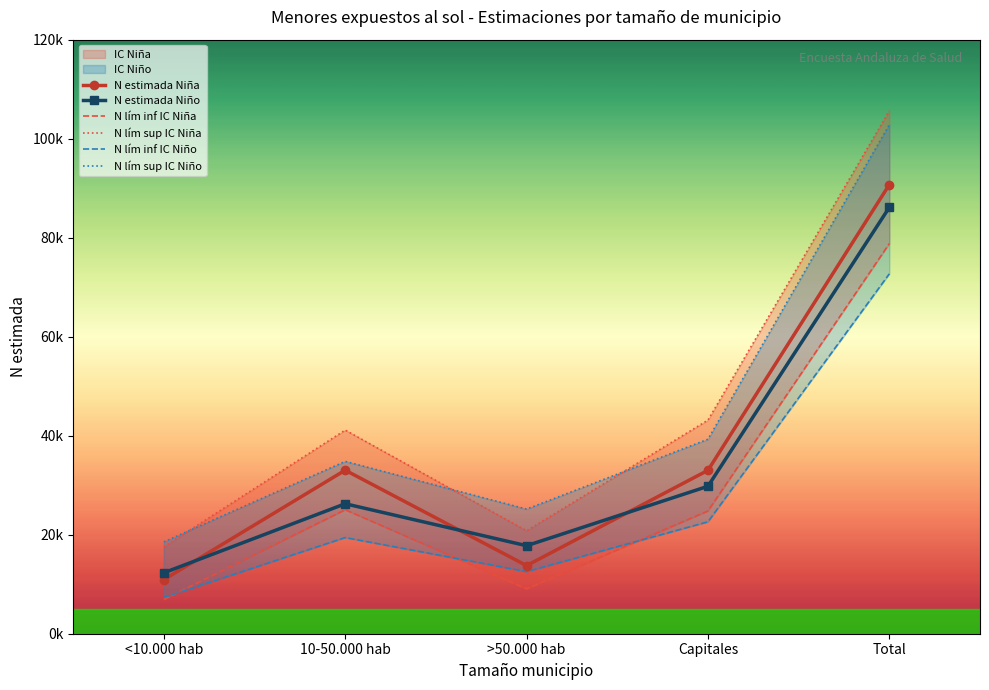

Is it true that N lím inf IC Niño equals 20126 at >50.000 hab?

False